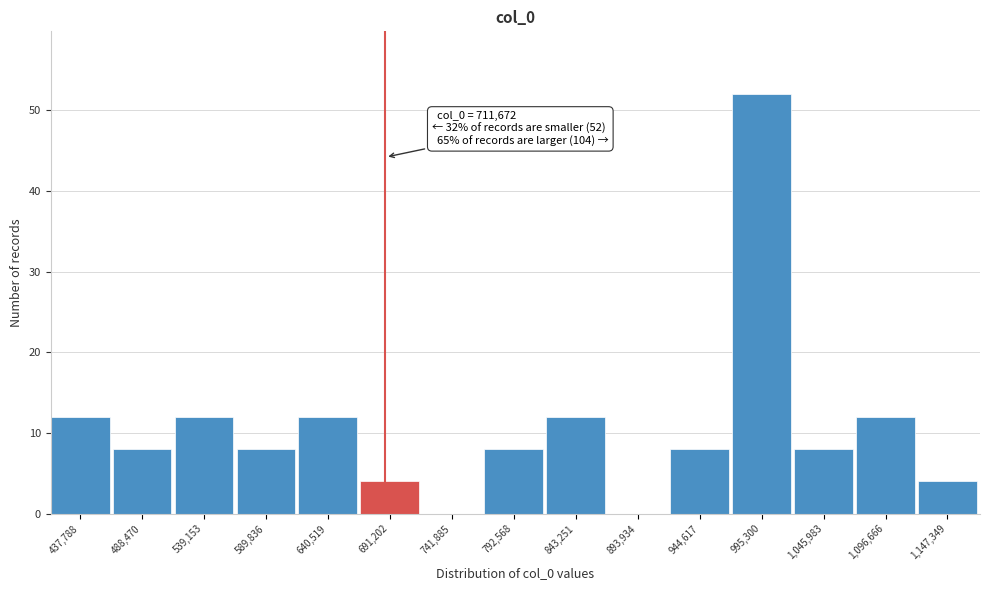

Reading left to right, what are all the values shown in this chart?

437,788=12	488,470=8	539,153=12	589,836=8	640,519=12	691,202=4	741,885=0	792,568=8	843,251=12	893,934=0	944,617=8	995,300=52	1,045,983=8	1,096,666=12	1,147,349=4